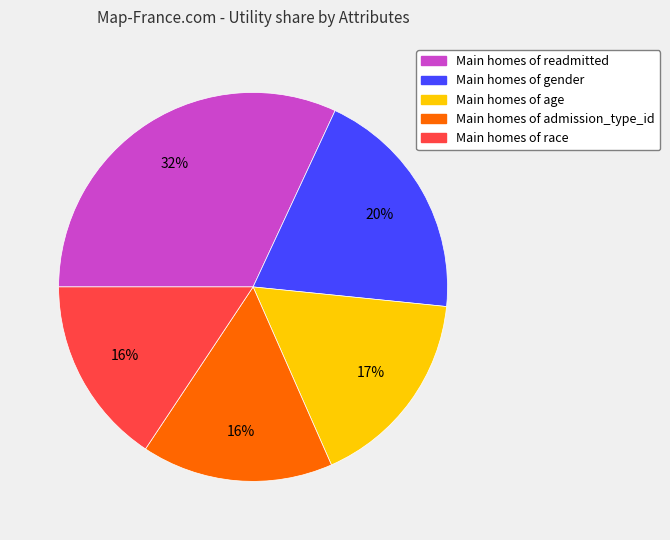

To the nearest percent, what is the difference between the largest and smallest slice percentages?

16%